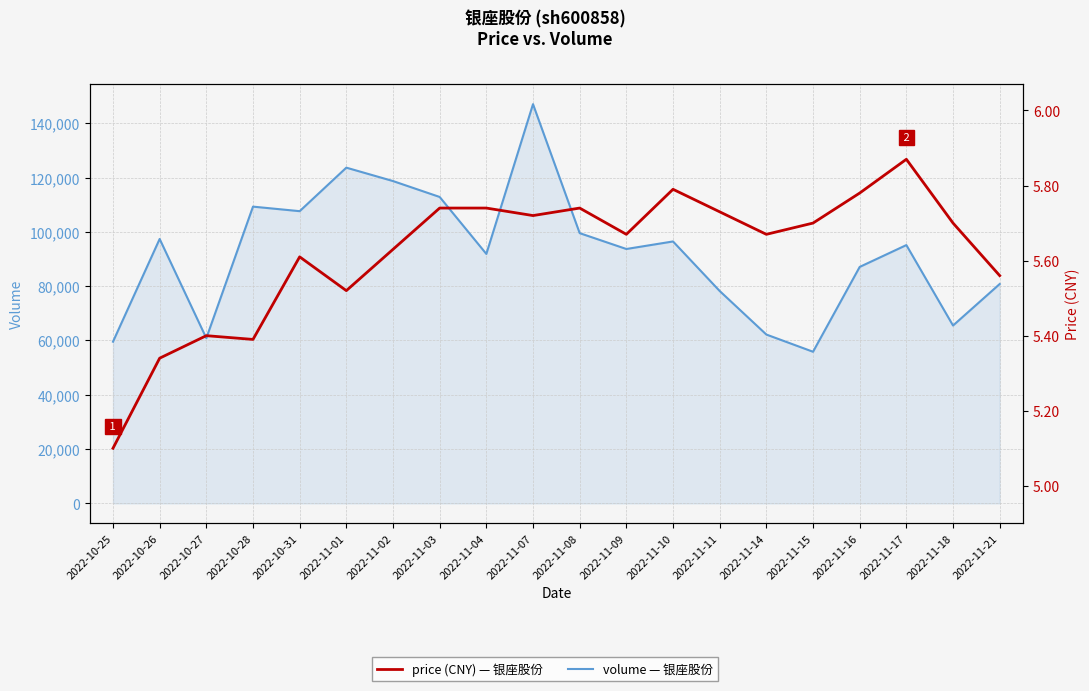

What is the minimum value shown in the chart?

5.1